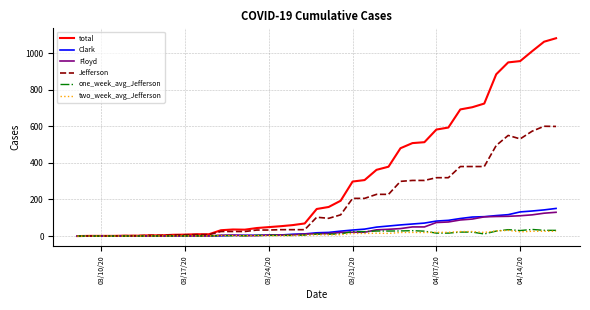

What is the maximum value for Jefferson?

600.0